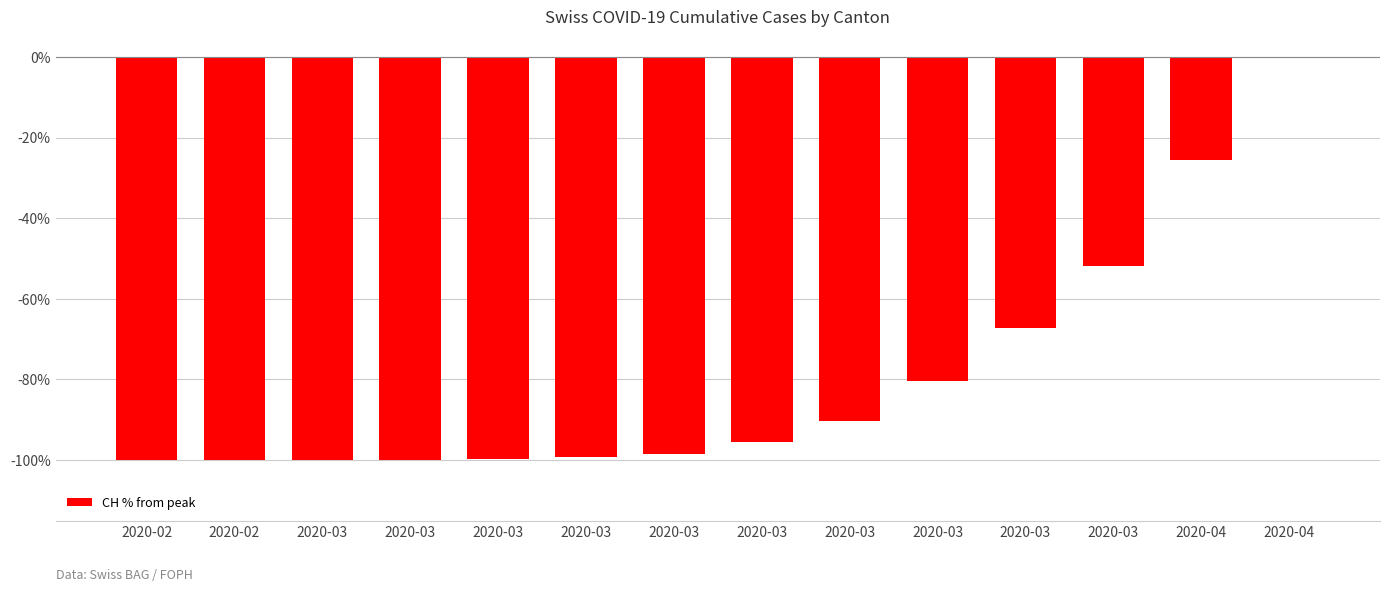

What is the value of the 6th bar from the left?

-100.0